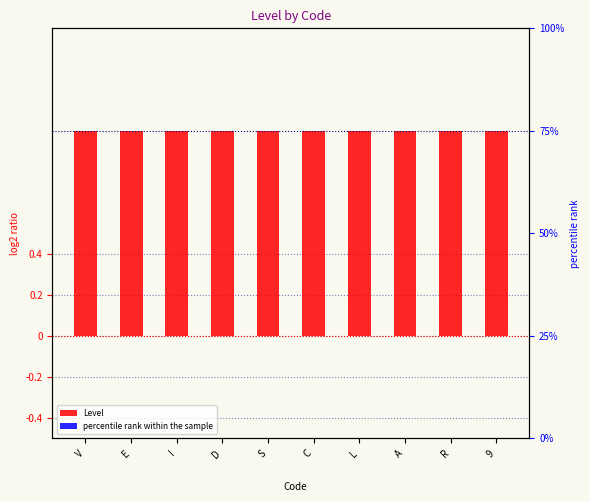

At which category does the chart reach its minimum across all series?

V